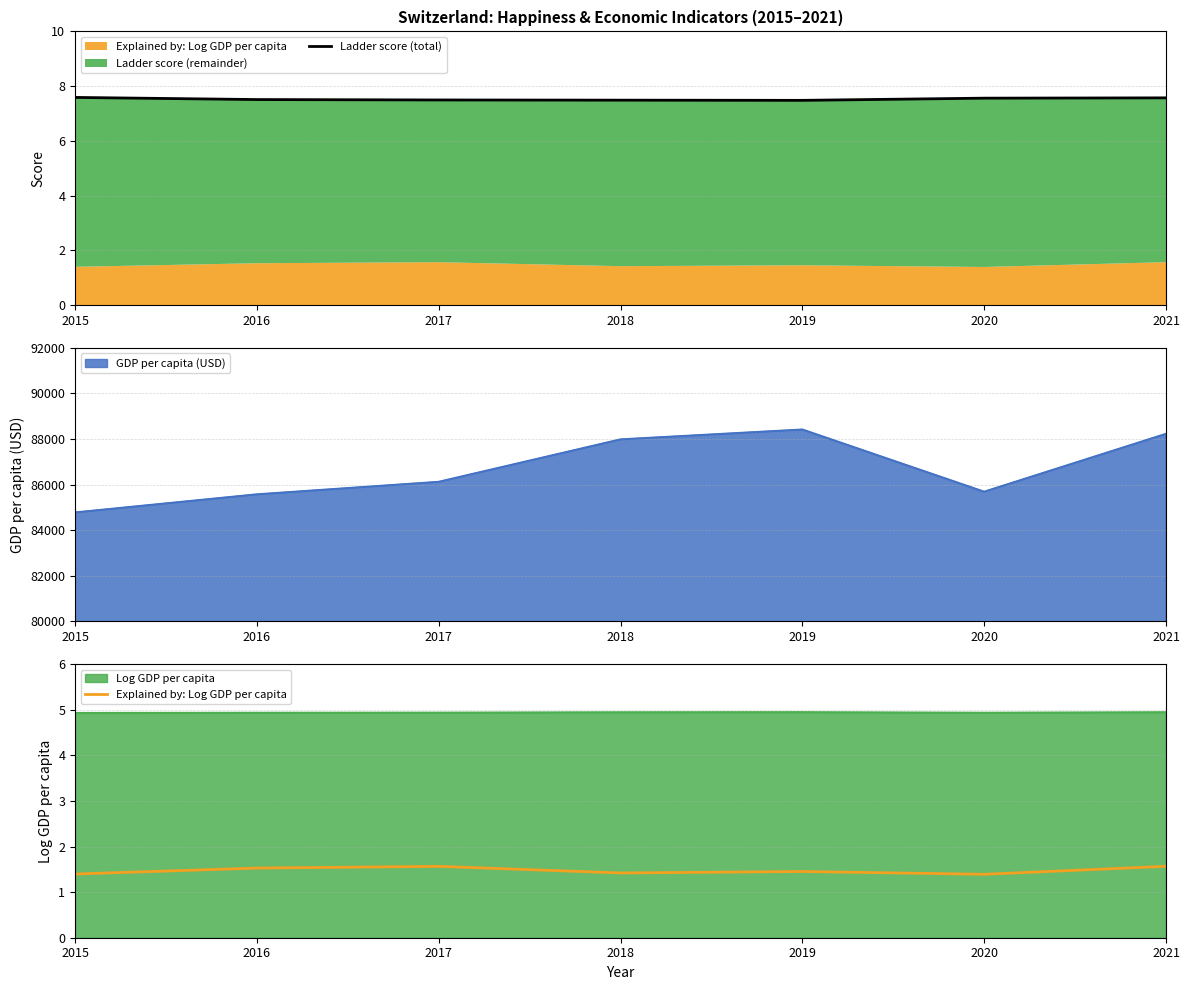

How many Ladder score (total) values are between 7 and 8?

7